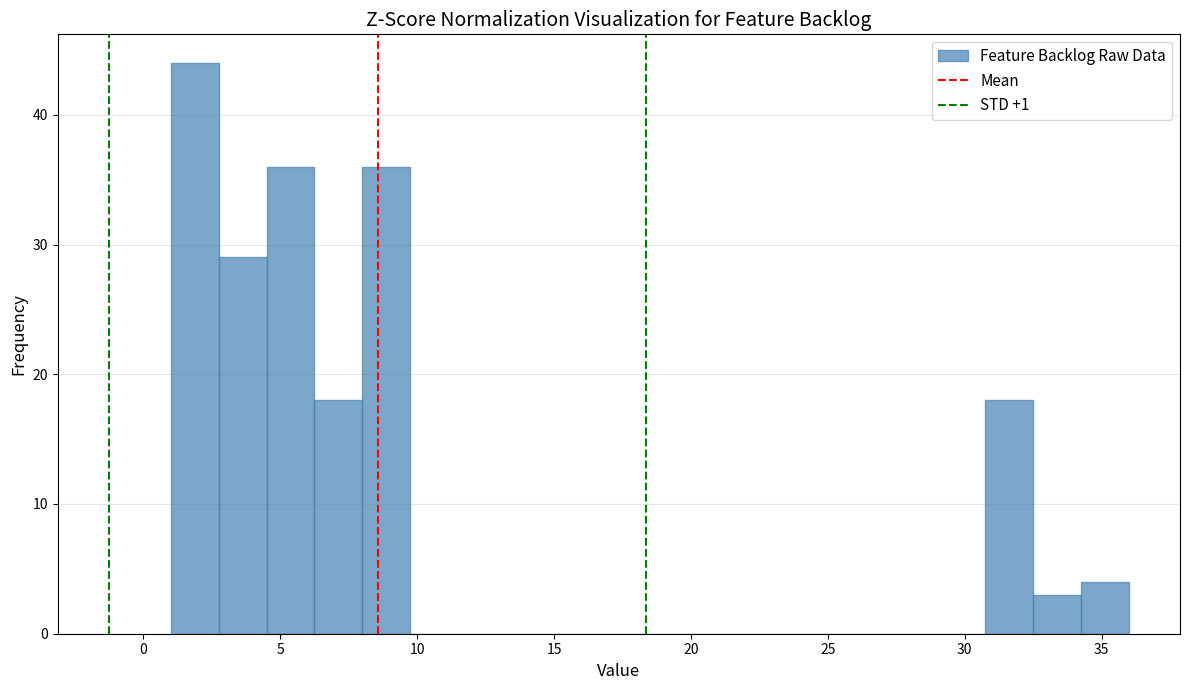

Around what value on the x-axis is the tallest bar? Give the approximate position of its centre, as read against the axis.

2.0